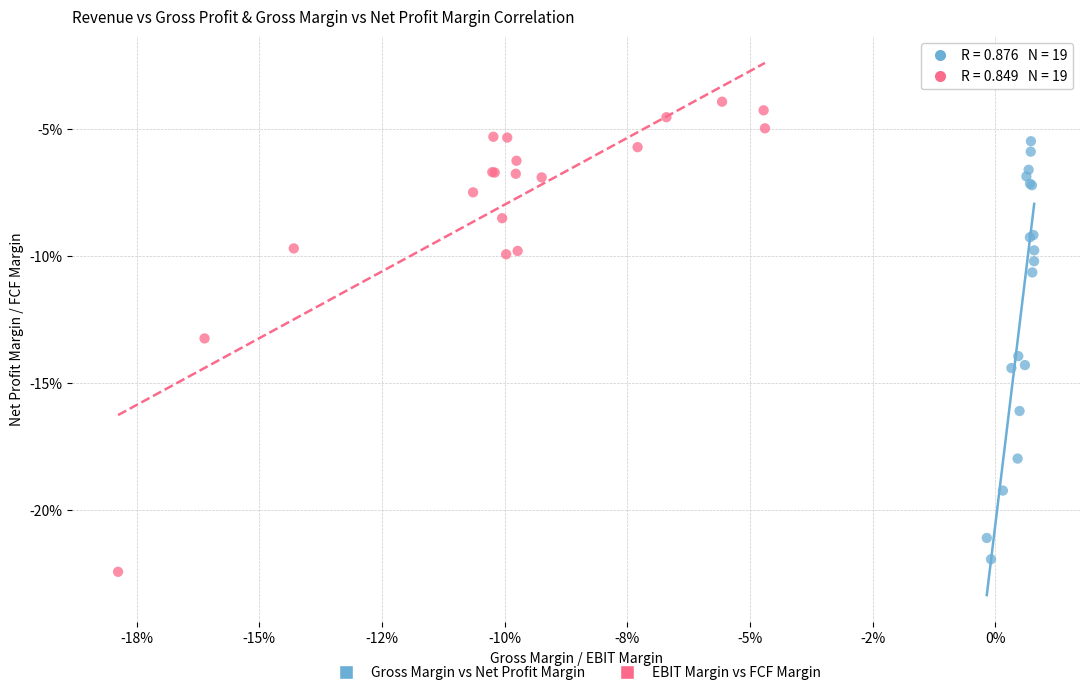

Which series has the largest Y range (max minus min)?

EBIT Margin vs FCF Margin